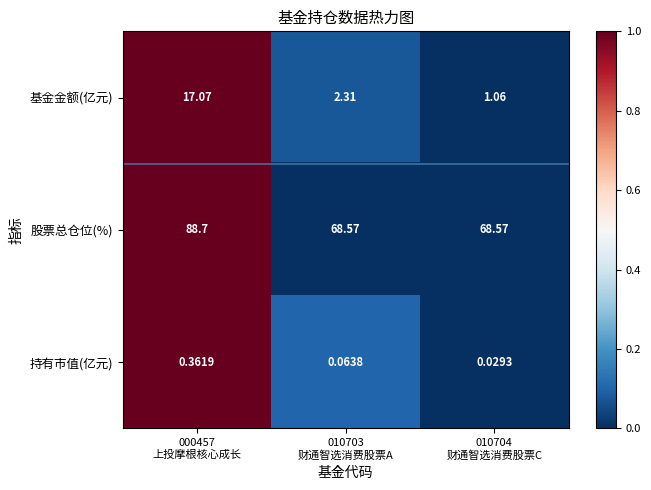

Between 010703
财通智选消费股票A and 010704
财通智选消费股票C, which series saw the biggest shift?

基金金额(亿元)